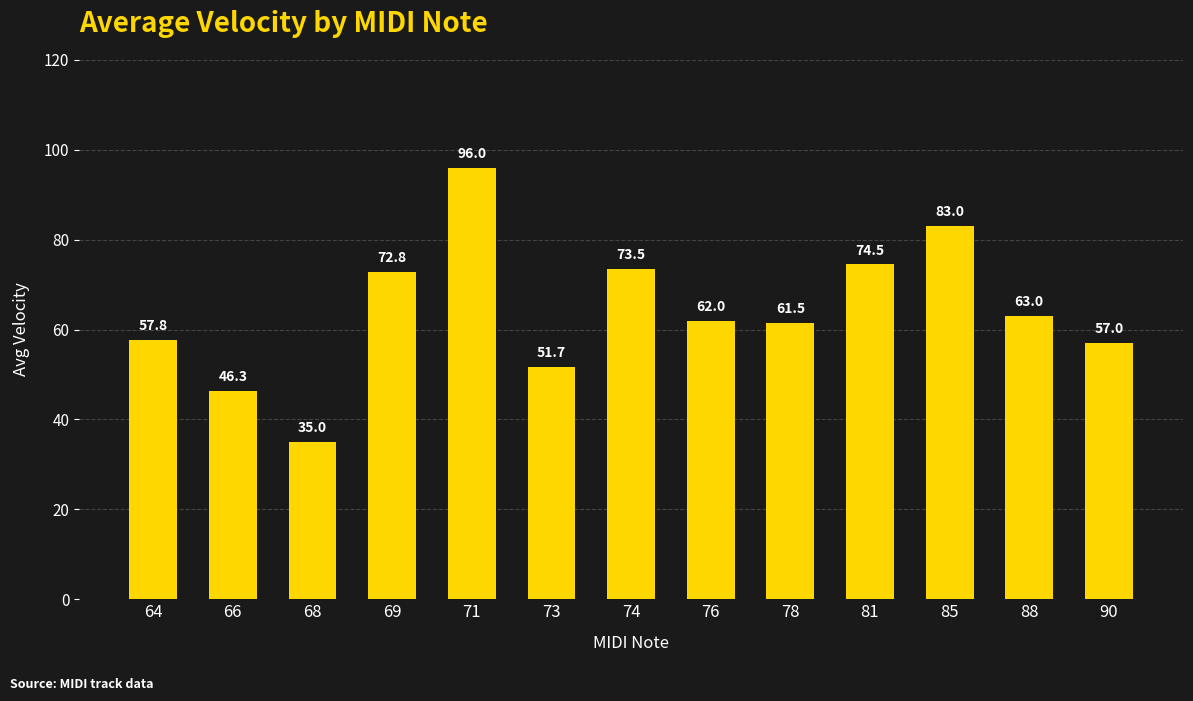

At which label does the data first exceed 62?

69